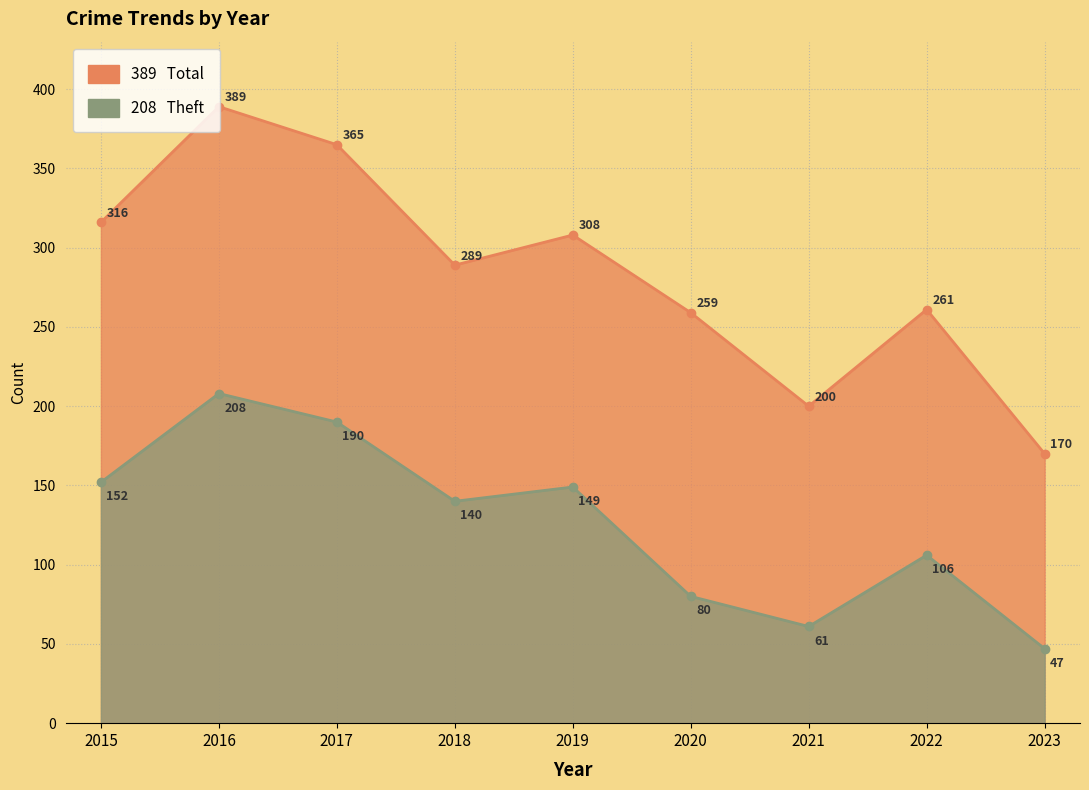

Reading right to left, what are all the values shown in this chart?

Theft: 2023=47	2022=106	2021=61	2020=80	2019=149	2018=140	2017=190	2016=208	2015=152
Total: 2023=170	2022=261	2021=200	2020=259	2019=308	2018=289	2017=365	2016=389	2015=316